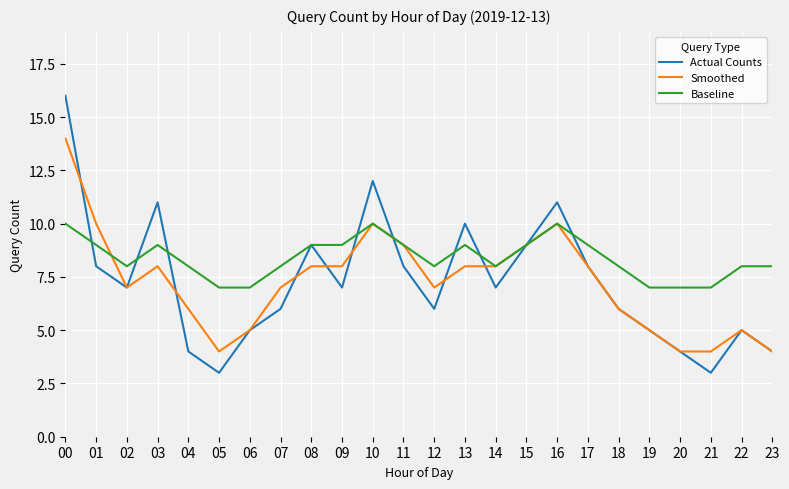

Is it true that Actual Counts equals 8 at 11?

True